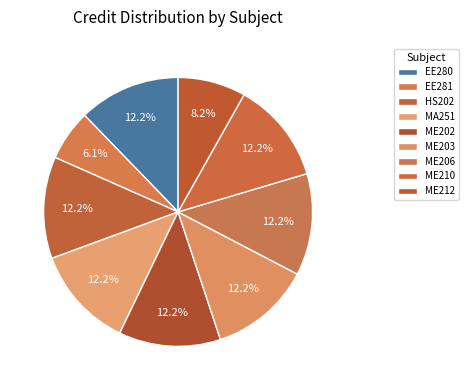

Combined, what portion of the pie is ME210 and ME212?

20.4%